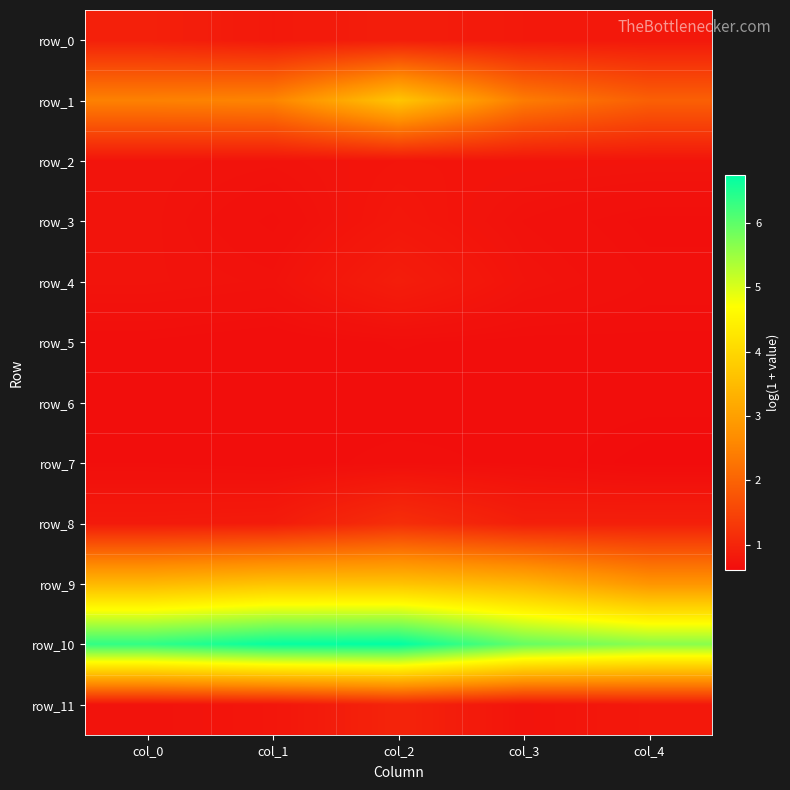

What is the maximum value for row_3?

0.8